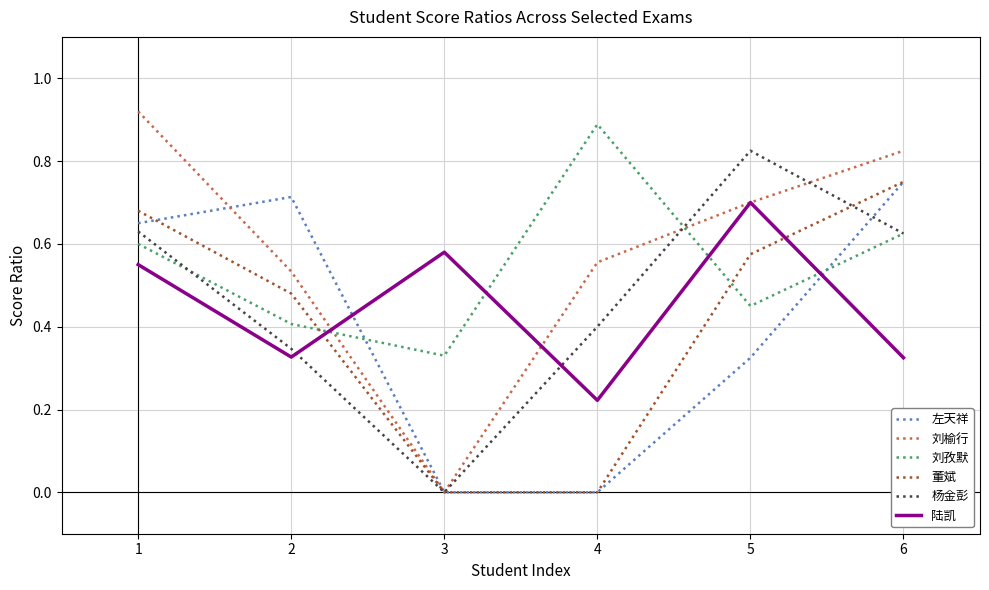

What is the difference between the highest and lowest values at 1?

0.4